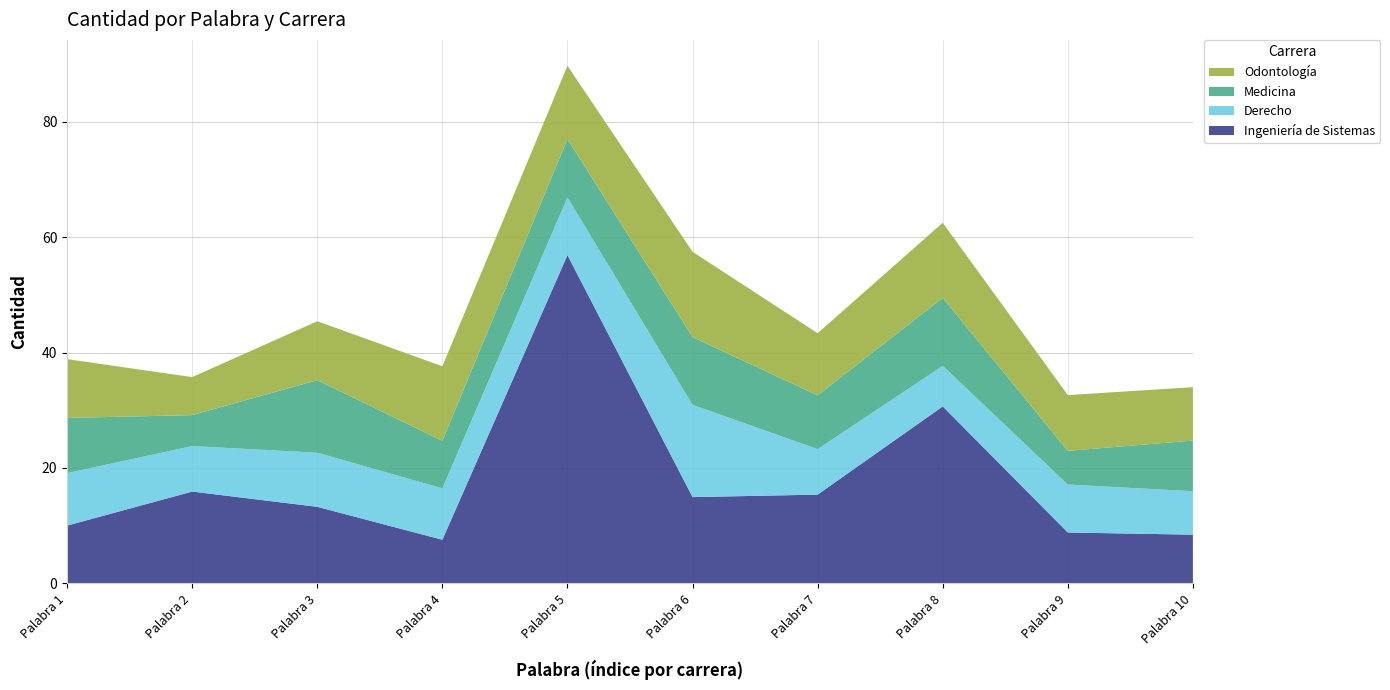

Reading left to right, list all the values displayed in this chart.

Ingeniería de Sistemas: Palabra 1=10.0	Palabra 2=15.9	Palabra 3=13.3	Palabra 4=7.5	Palabra 5=56.9	Palabra 6=14.9	Palabra 7=15.4	Palabra 8=30.7	Palabra 9=8.8	Palabra 10=8.4
Derecho: Palabra 1=9.1	Palabra 2=7.9	Palabra 3=9.4	Palabra 4=8.9	Palabra 5=10.0	Palabra 6=16.0	Palabra 7=7.9	Palabra 8=7.0	Palabra 9=8.3	Palabra 10=7.5
Medicina: Palabra 1=9.6	Palabra 2=5.4	Palabra 3=12.6	Palabra 4=8.3	Palabra 5=10.1	Palabra 6=11.7	Palabra 7=9.3	Palabra 8=11.8	Palabra 9=5.8	Palabra 10=8.8
Odontología: Palabra 1=10.2	Palabra 2=6.6	Palabra 3=10.2	Palabra 4=12.9	Palabra 5=12.7	Palabra 6=14.8	Palabra 7=10.8	Palabra 8=13.0	Palabra 9=9.7	Palabra 10=9.3